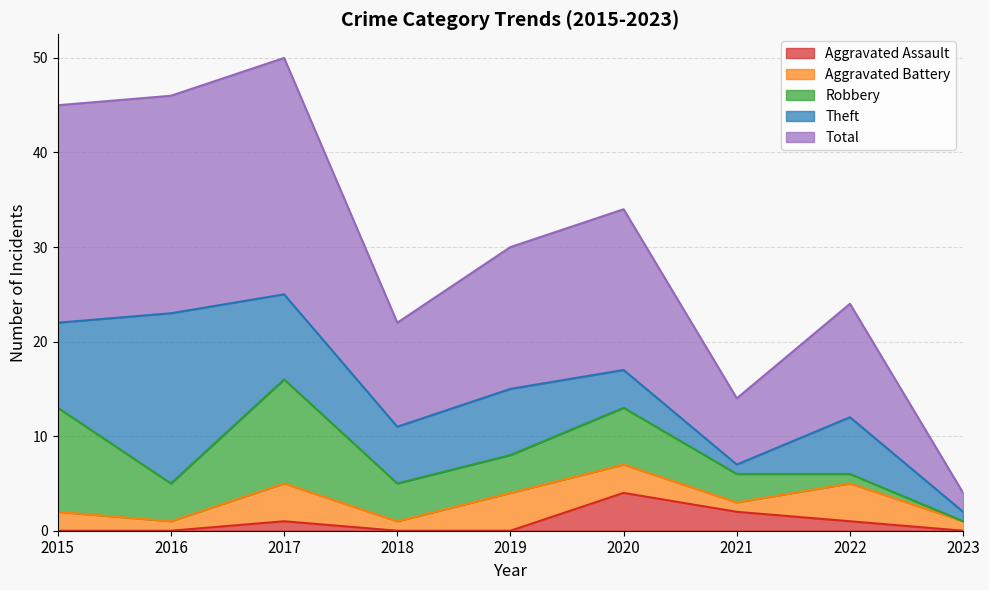

What is the difference between the maximum and minimum values in the Theft series?

17